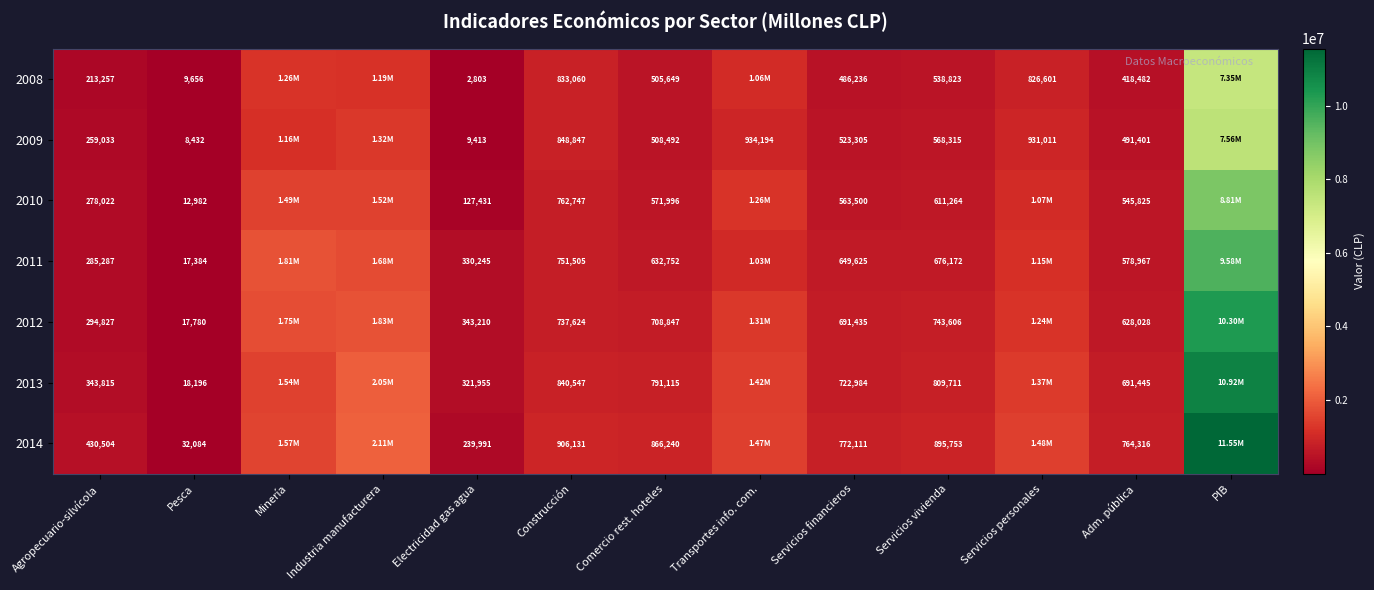

What is the minimum value shown in the chart?

2803